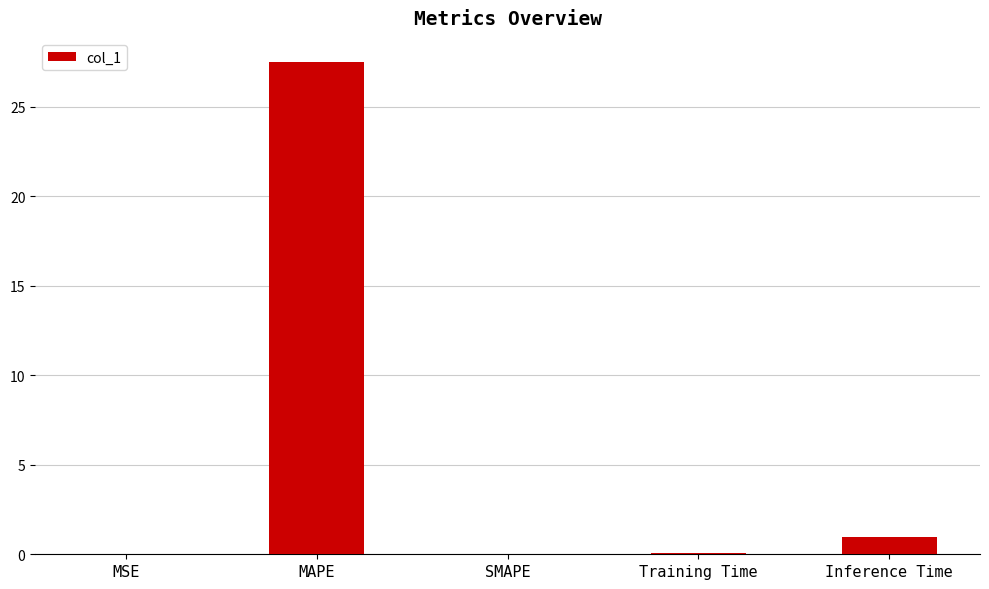

Are the bars horizontal?

No